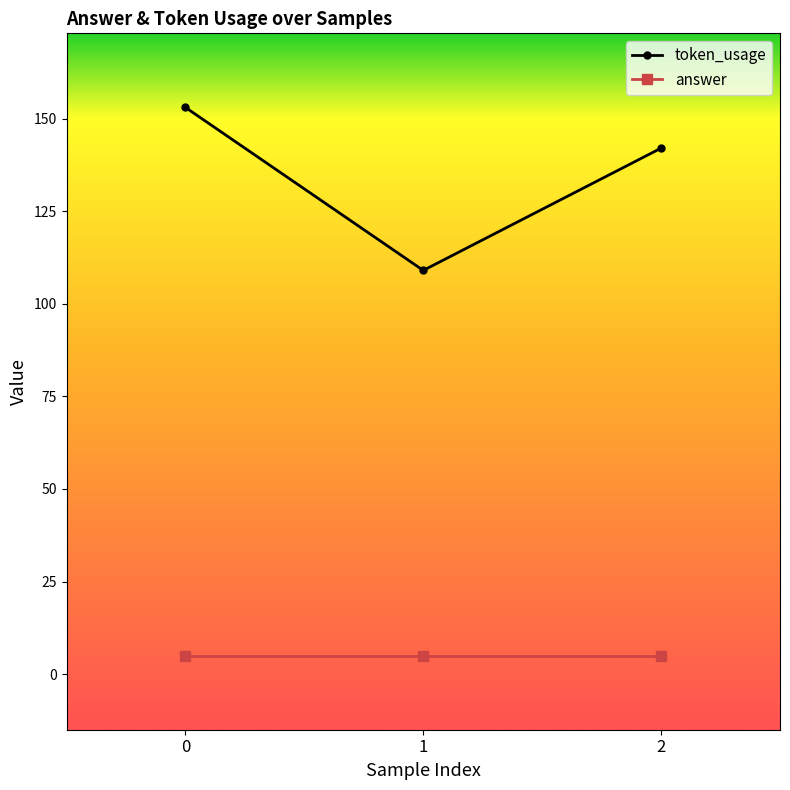

What is the maximum value shown in the chart?

153